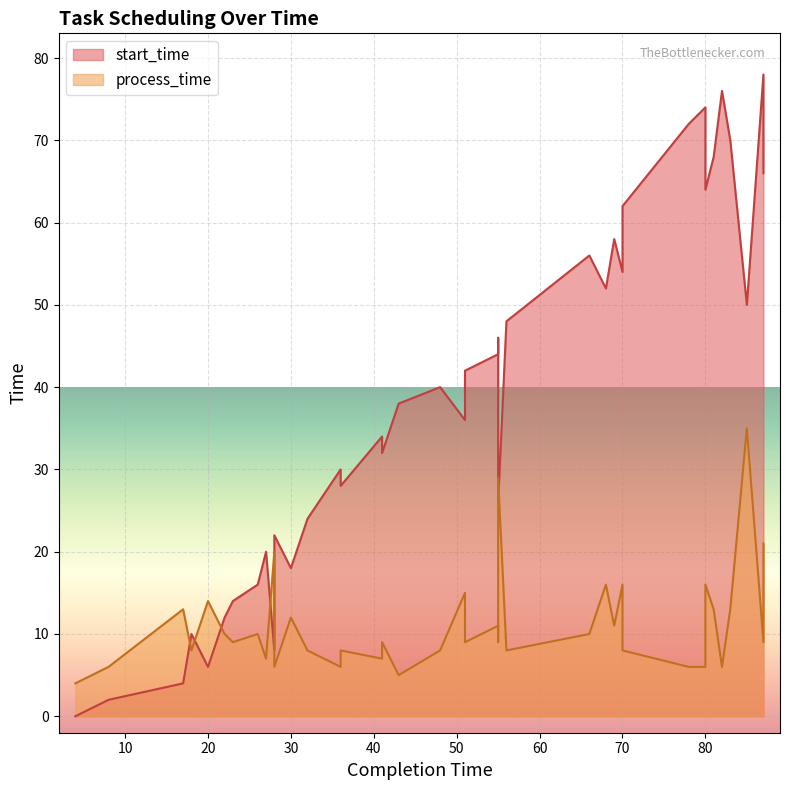

Is it true that start_time equals 54 at 70?

True